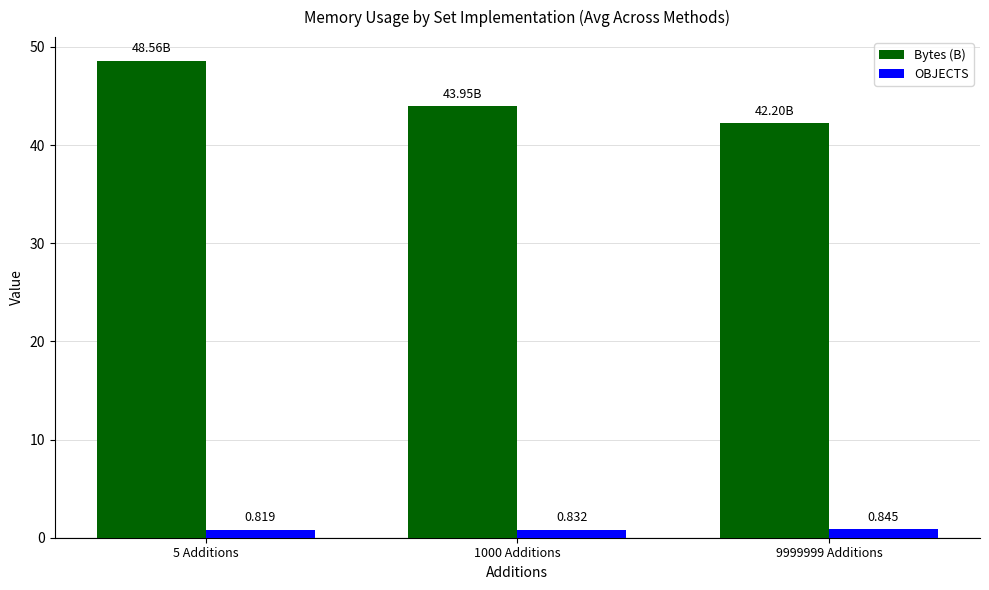

Which series has the largest total across all categories?

Bytes (B)